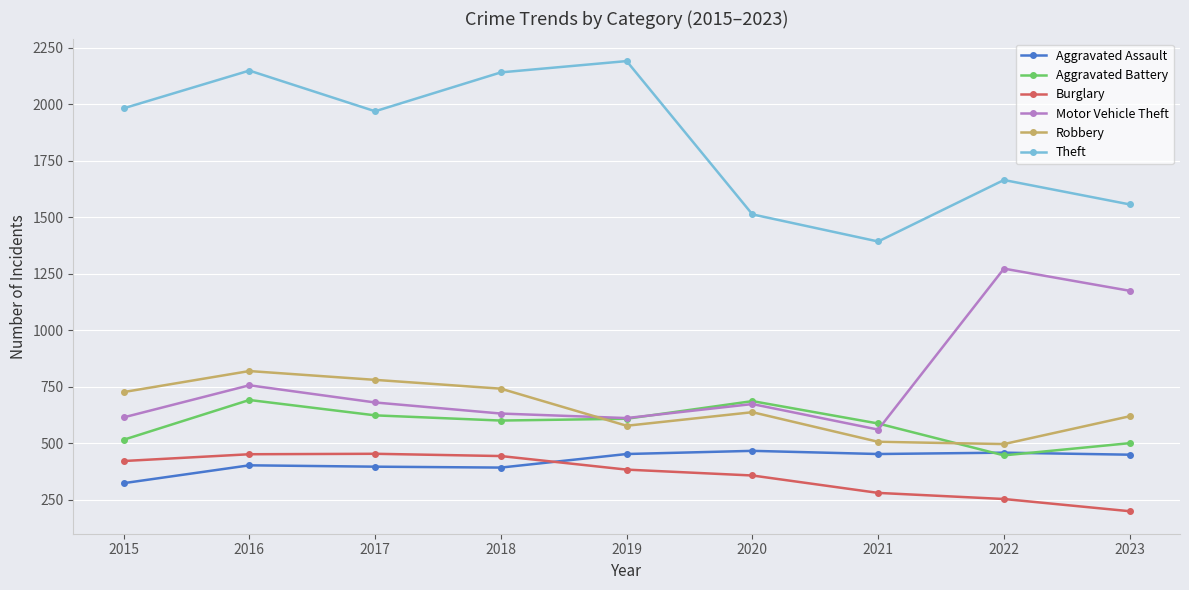

How many lines are shown in the chart?

6